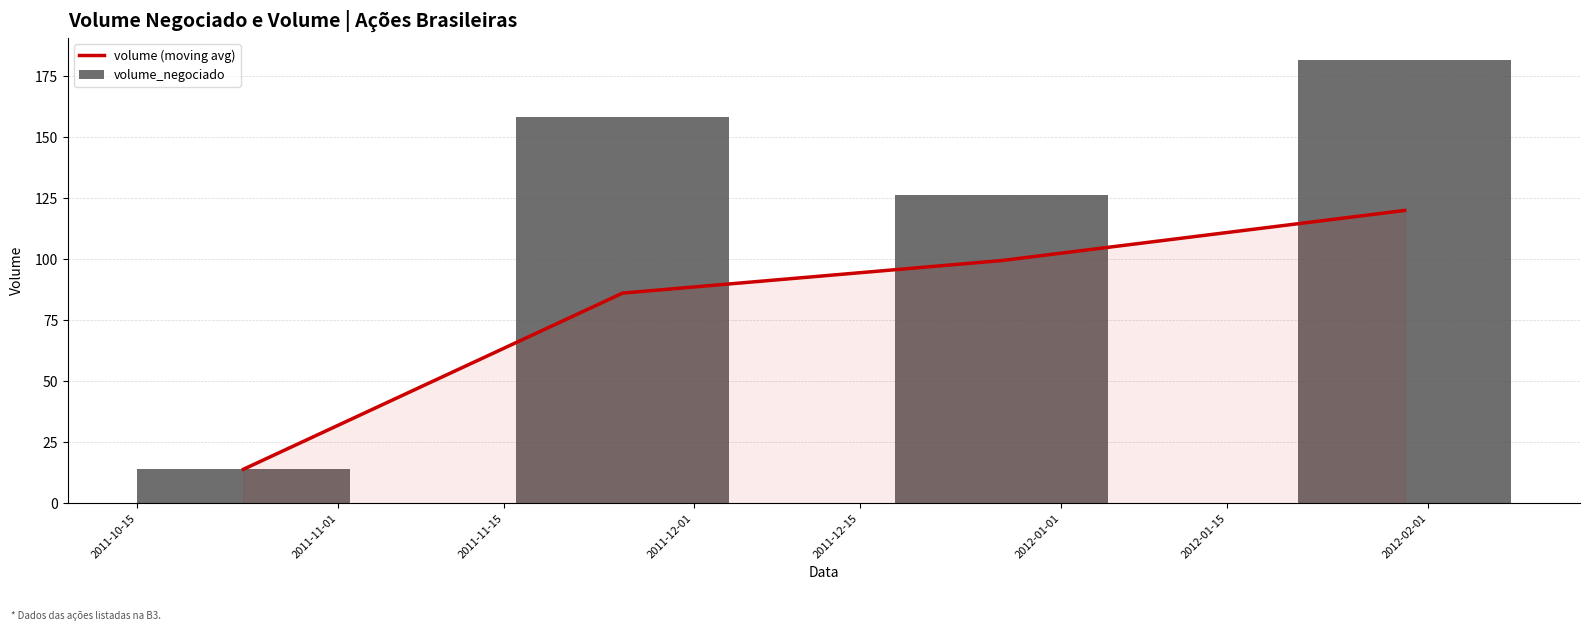

What is the sum of the volume_negociado values at 2011-10-15 and 2011-11-01?

172.2